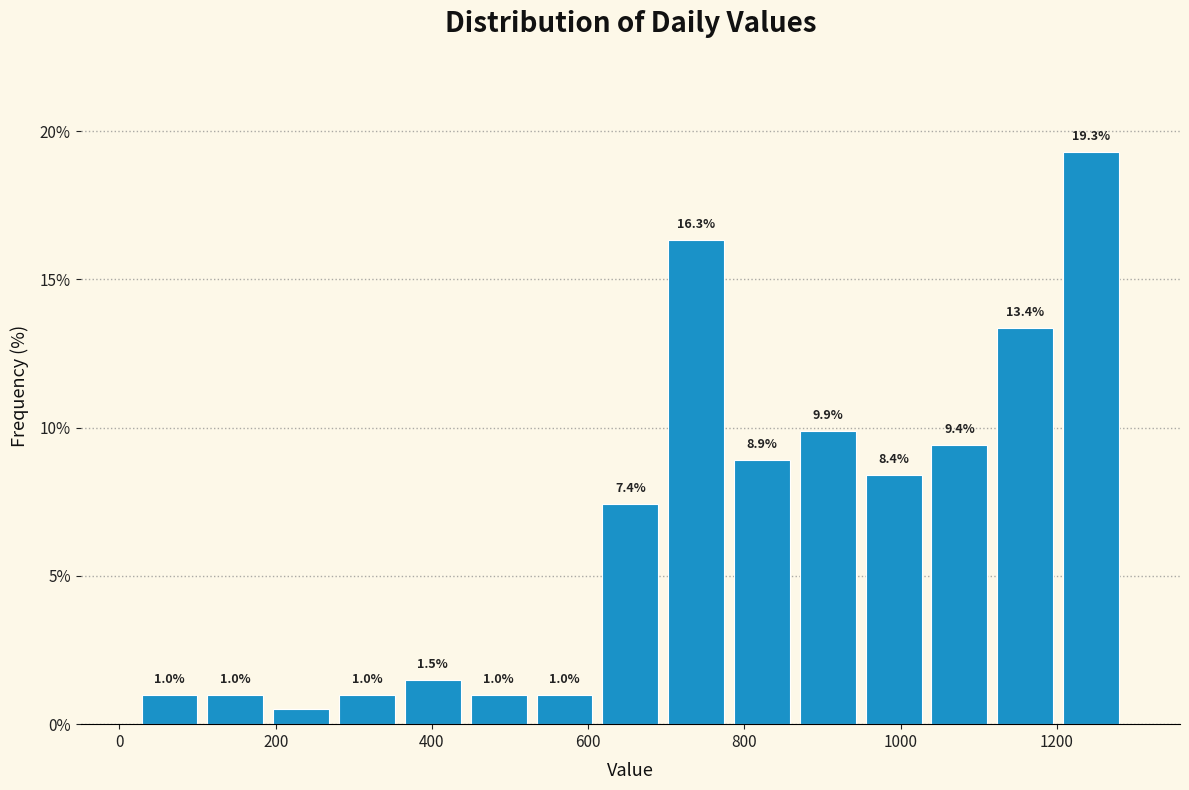

Over which range of the x-axis is the bar tallest?

1200 to 1280